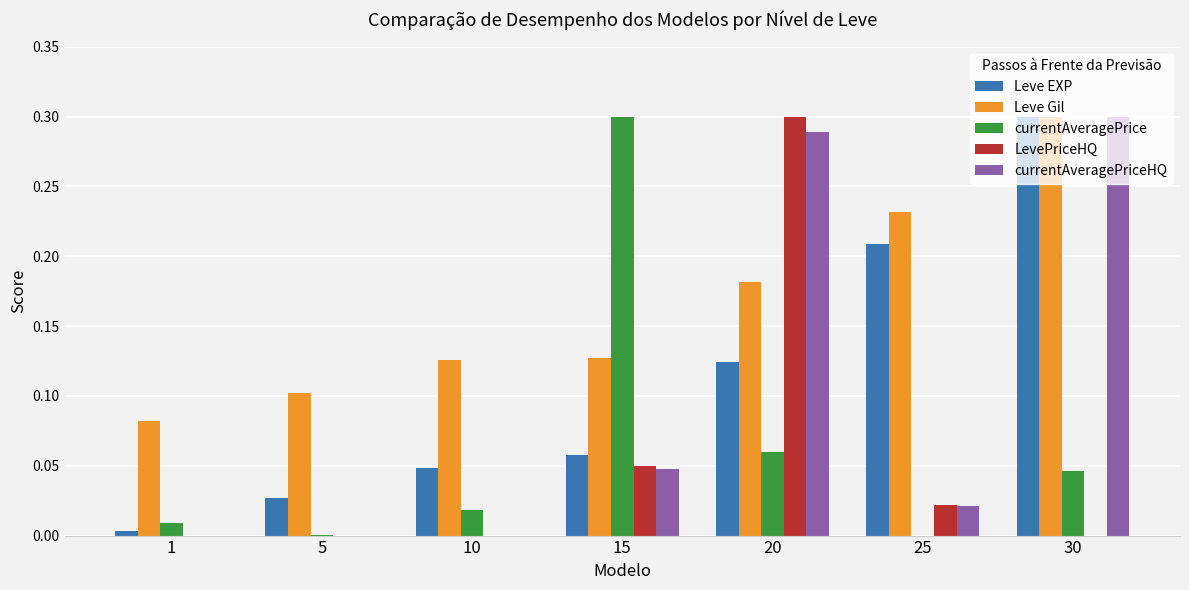

What is the sum of all LevePriceHQ values?

0.4